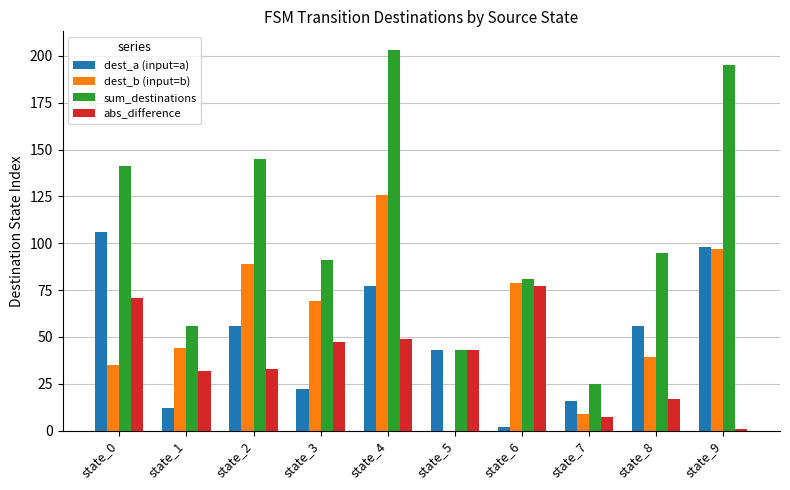

Where is dest_b (input=b) nearest to the value 63?

state_3